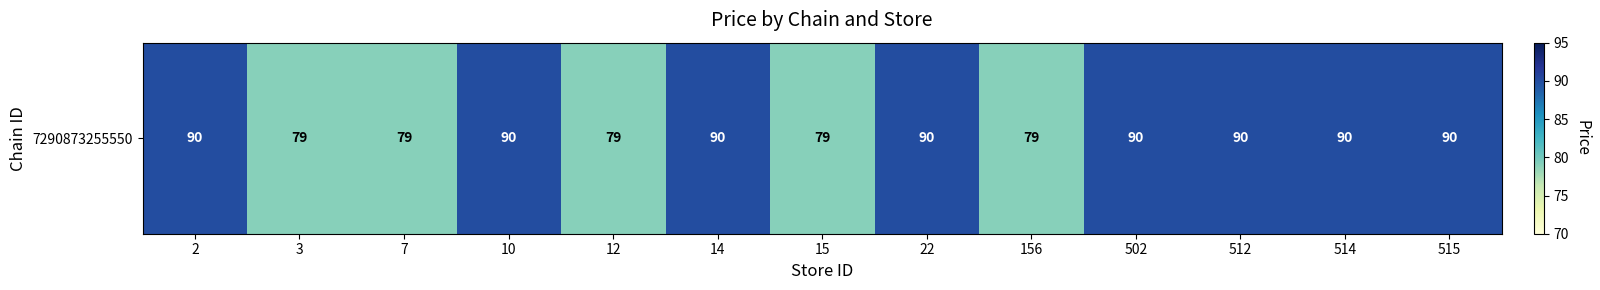

True or false: the data shows 18 at 15.

False